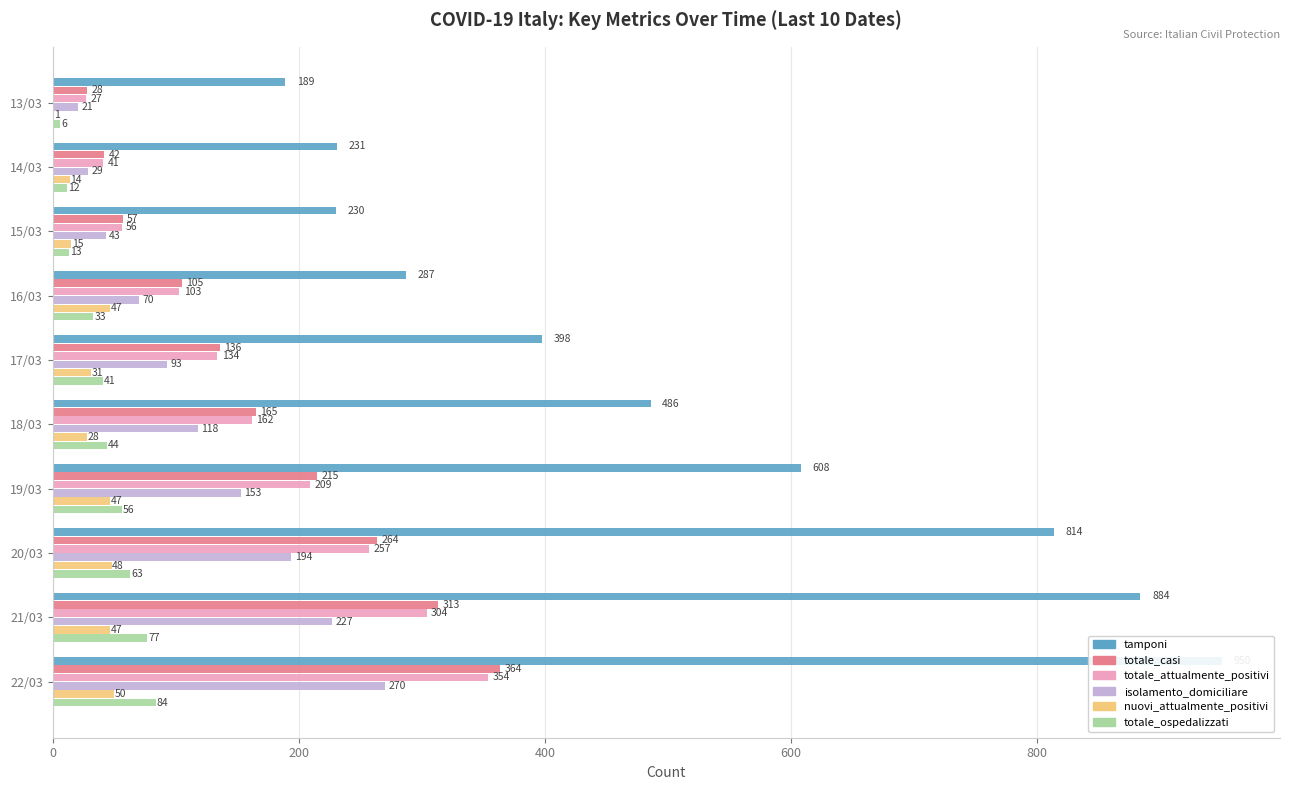

What is the maximum value shown in the chart?

950